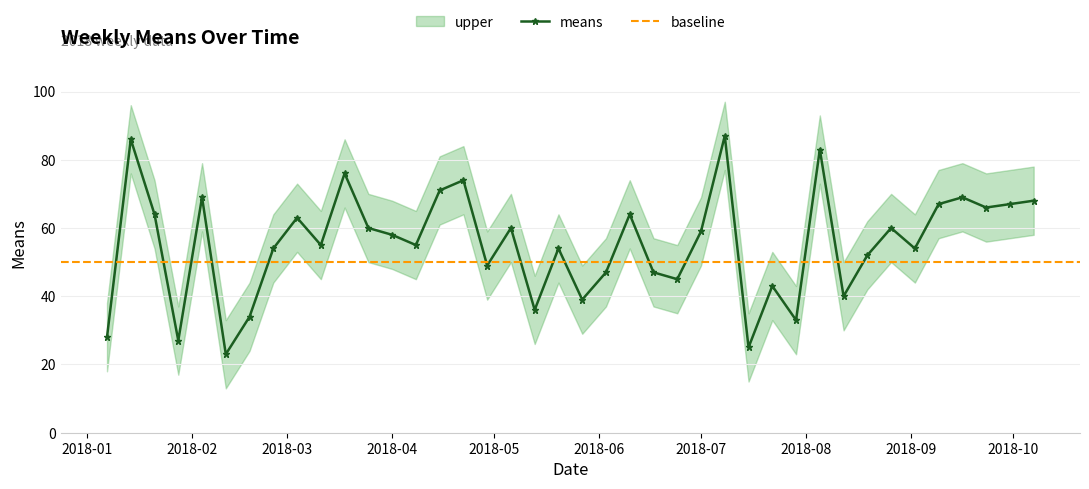

Count the number of data series in this chart.

3